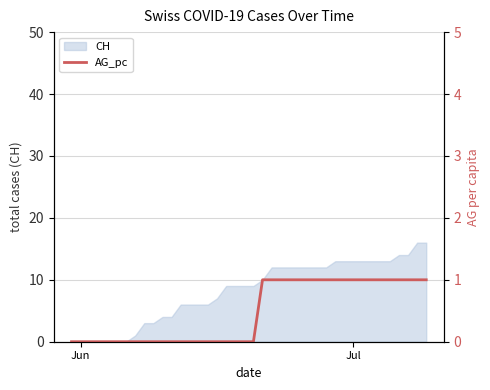

Is it true that the value at 12 is -1?

False